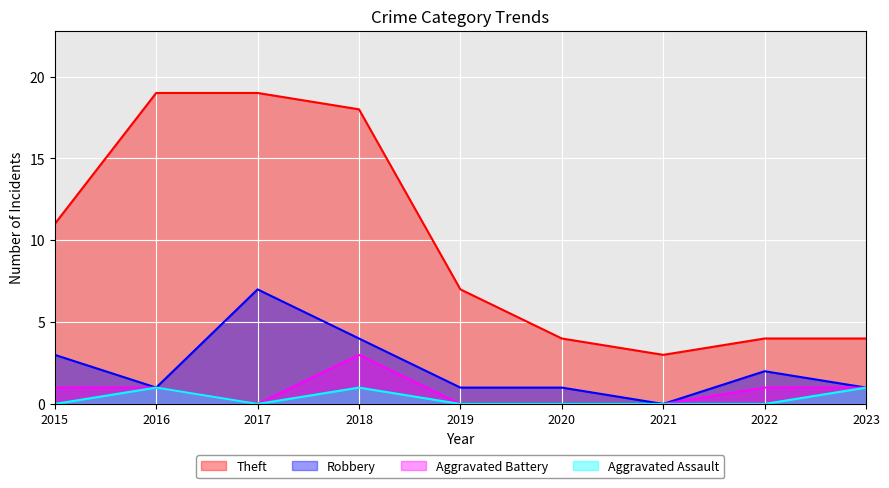

What is the sum of the Theft values at 2020 and 2018?

22